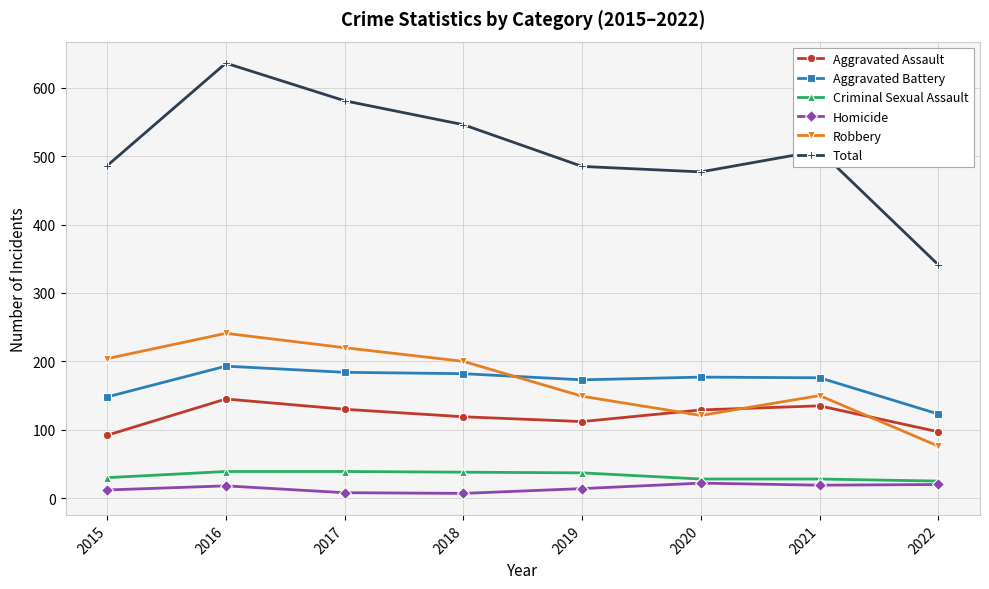

Rank the series by their maximum value, from highest to lowest.

Total, Robbery, Aggravated Battery, Aggravated Assault, Criminal Sexual Assault, Homicide